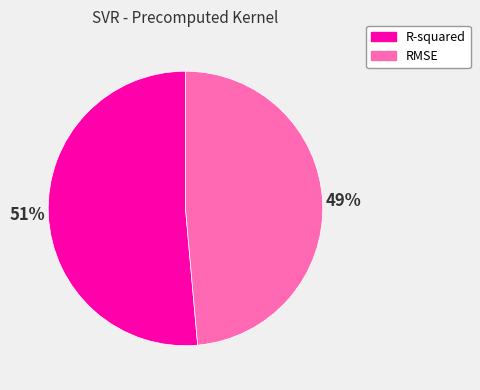

What is the largest slice in the pie chart?

R-squared